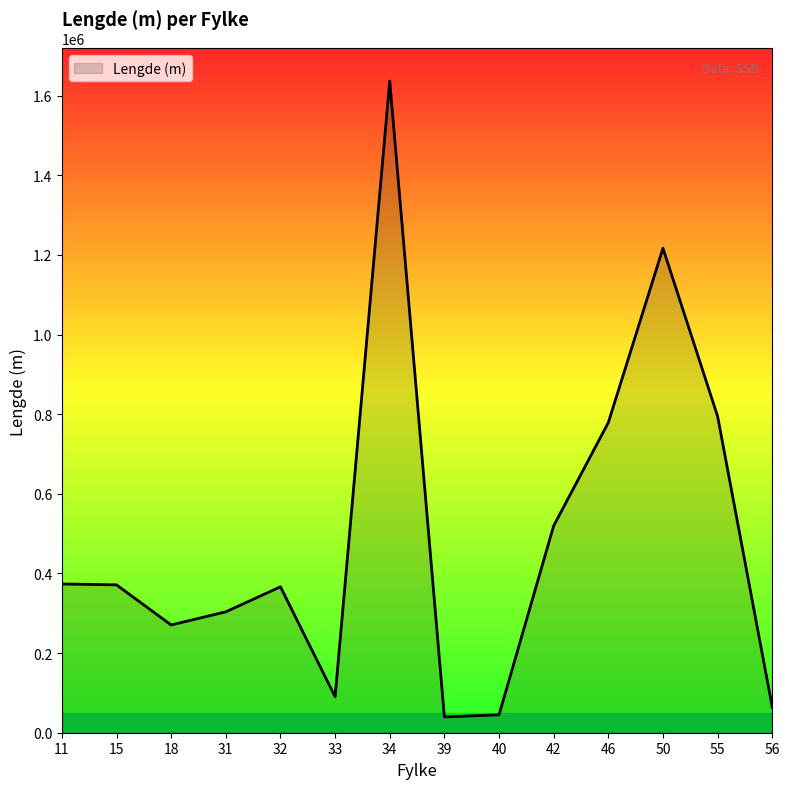

What is the smallest value displayed?

39663